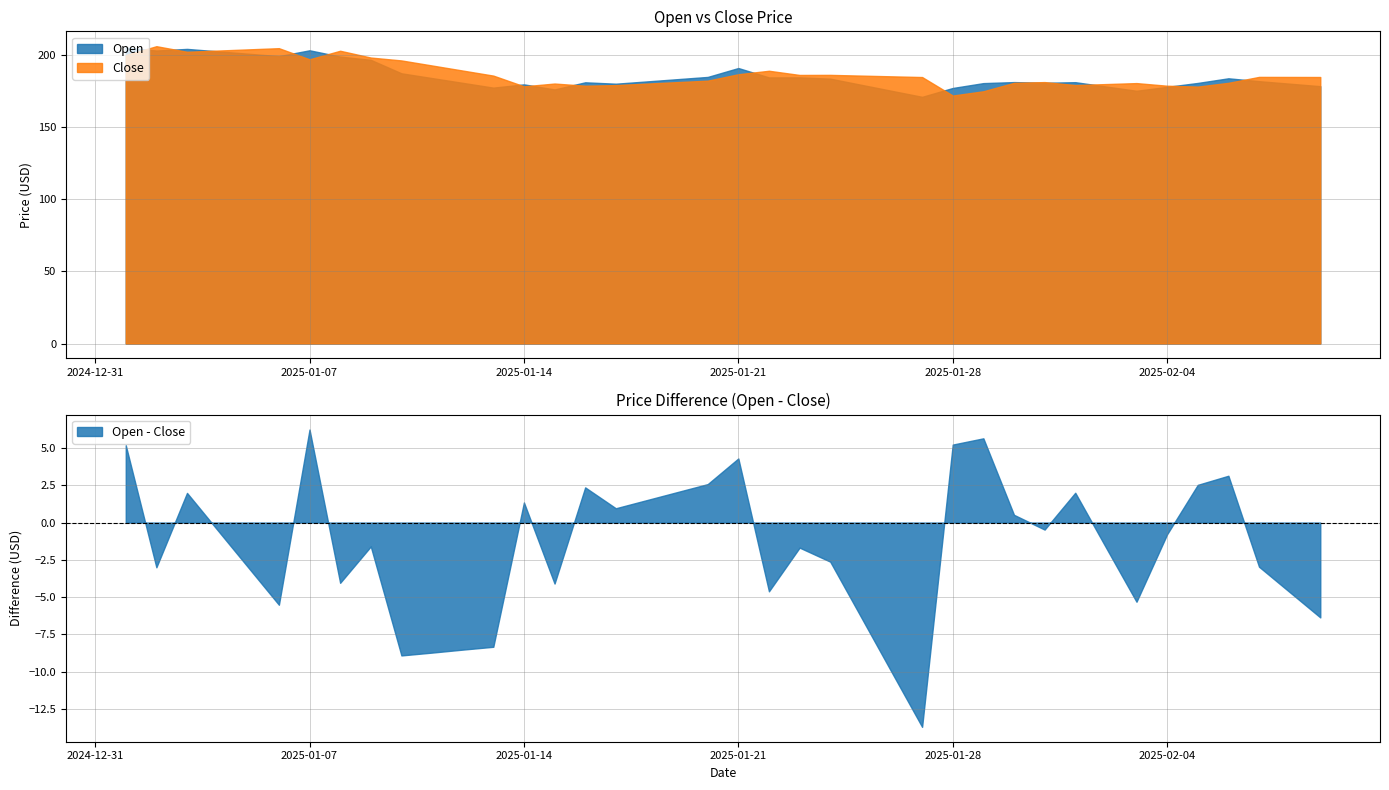

Which series has the widest spread of values?

Close